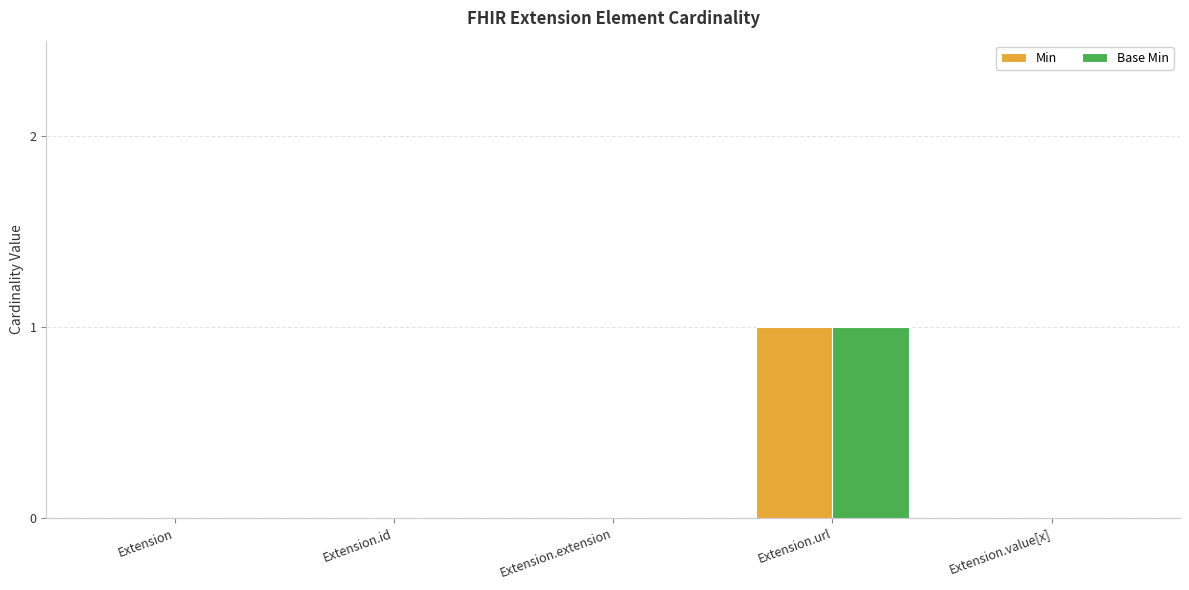

At which category is the sum across all series the highest?

Extension.url